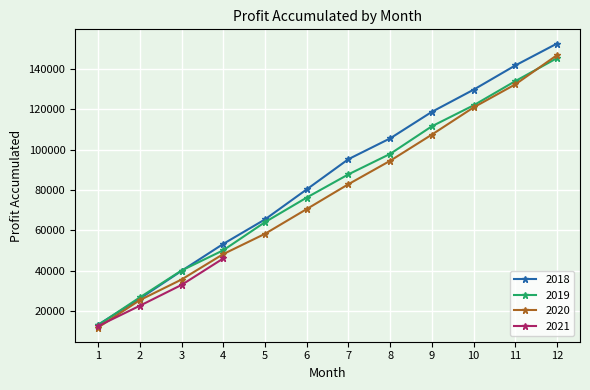

The value of 2020 at 1 is 6872. True or false?

False